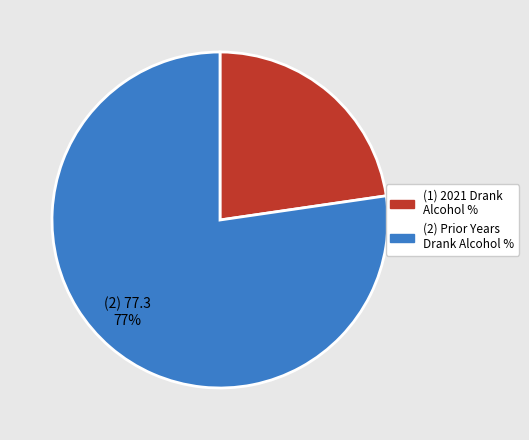

To the nearest percent, what is the average slice percentage?

50%